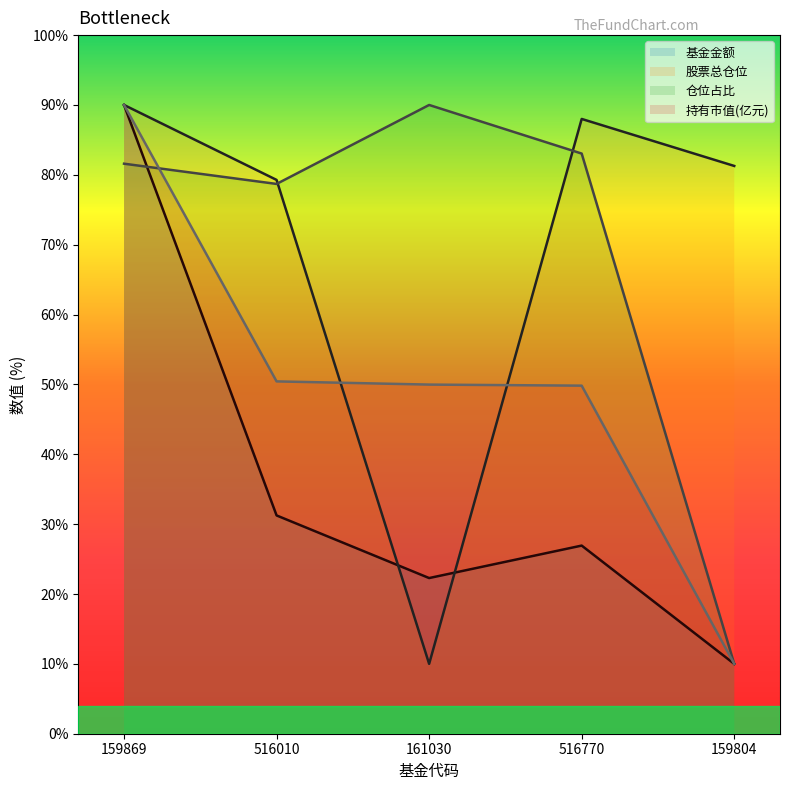

What is the sum of all 持有市值(亿元) values?

250.2